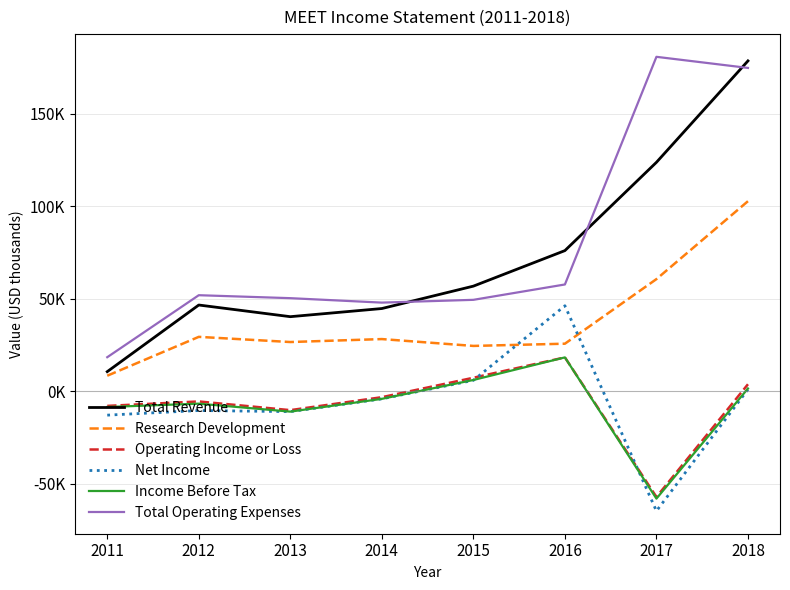

Where is the first local minimum for Research Development?

2013